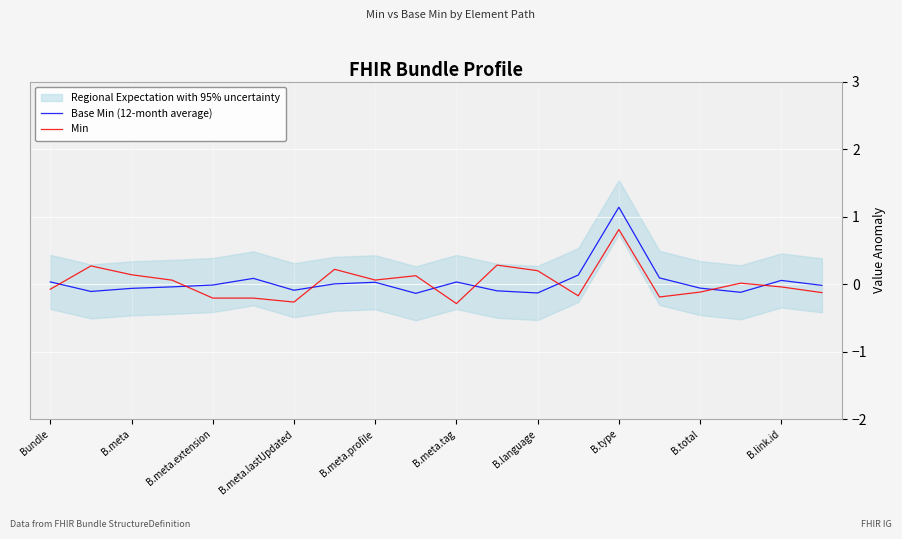

Which category has the highest value in the Min series?

B.type